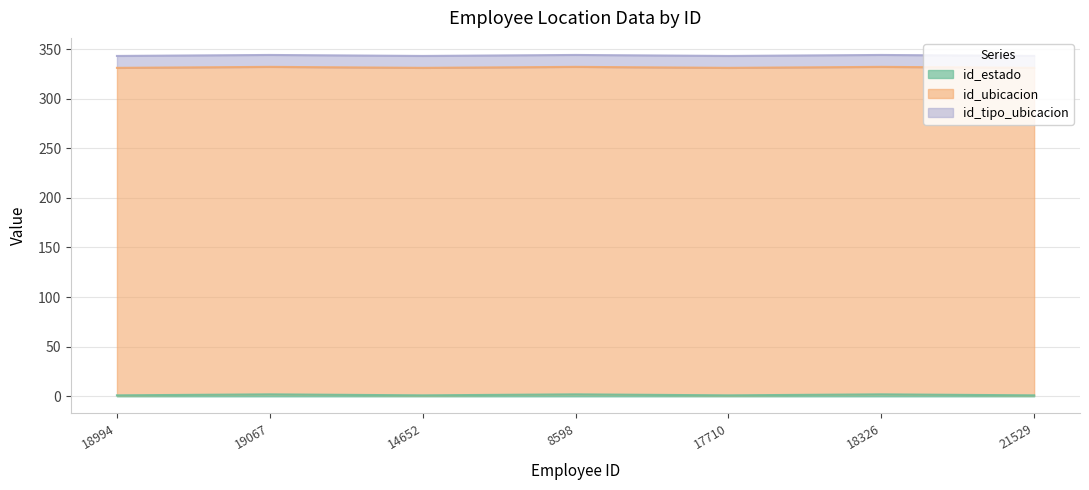

What position from the right is 21529?

1